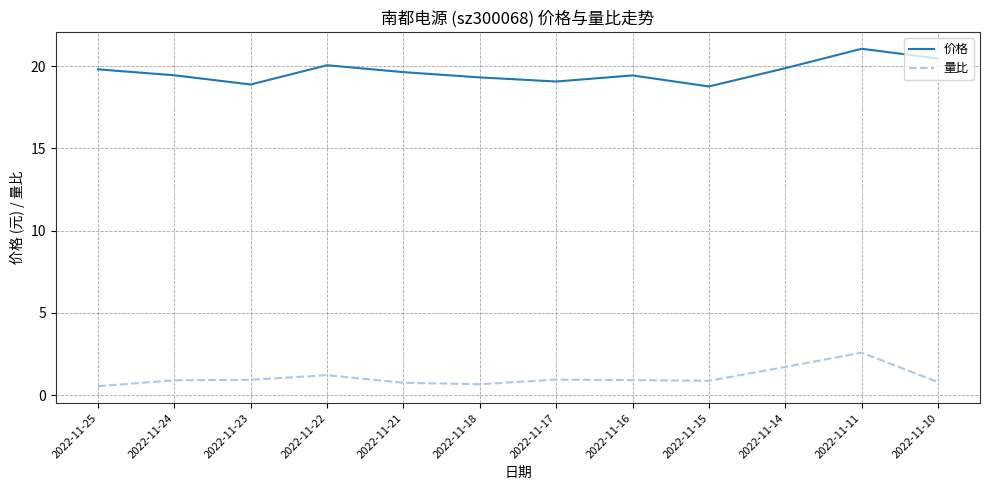

Which label corresponds to the largest value in the chart?

2022-11-11